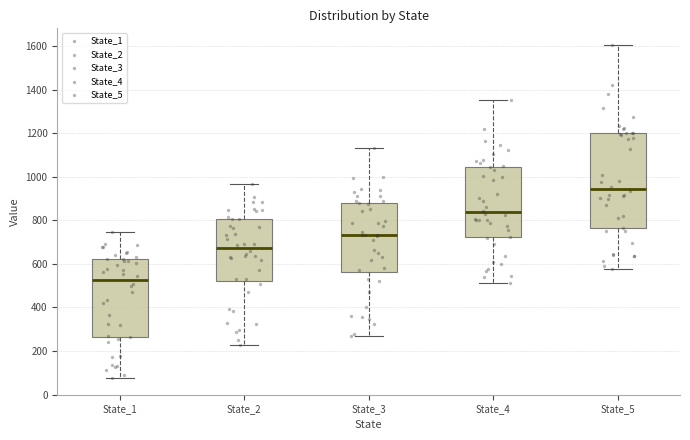

Where does the median line of the box for State_2 sit on the y-axis? The values are not printed on the chart, so give them approximately, as read against the axis.

680